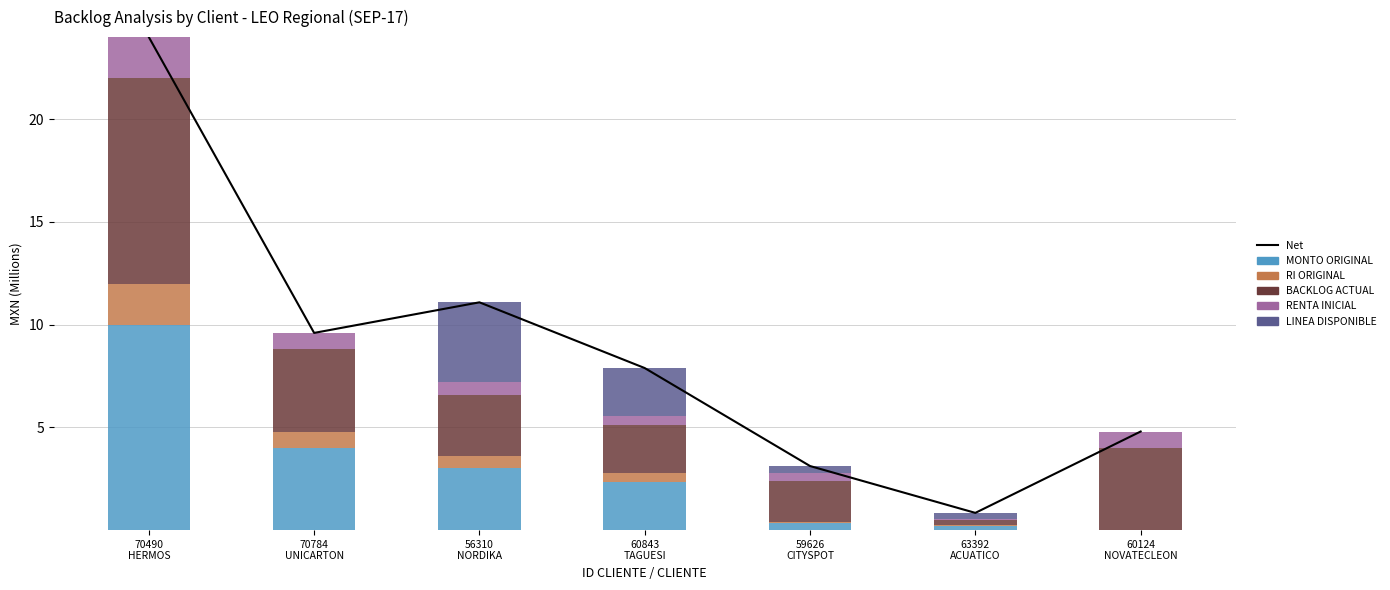

What position from the right is 59626
CITYSPOT?

3